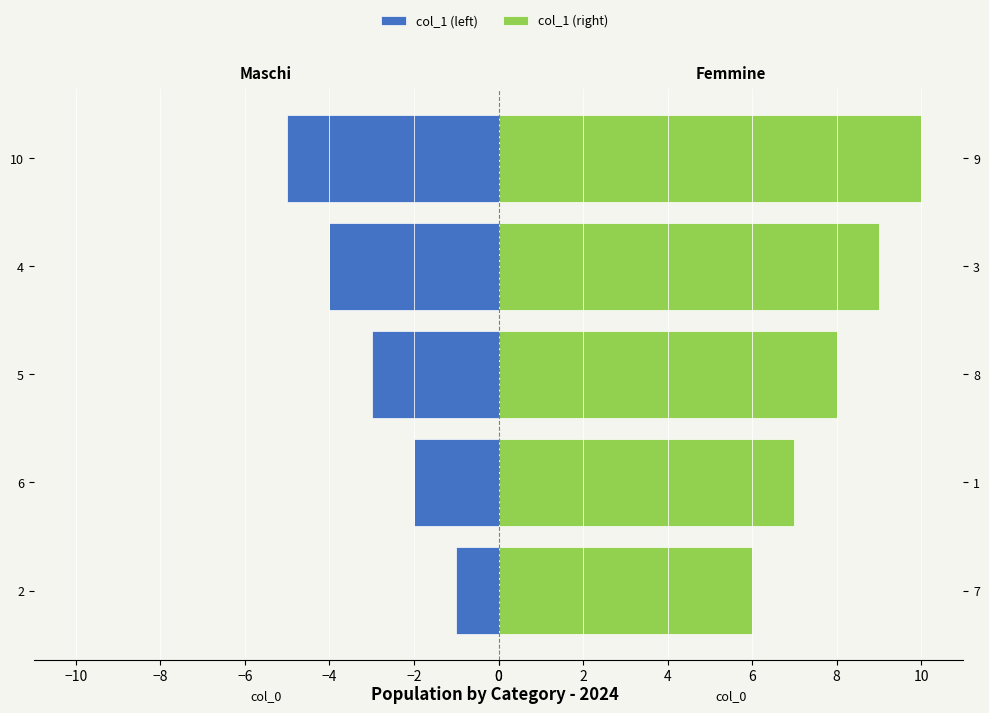

True or false: col_1 (left) has a value of -1 at 2.

False